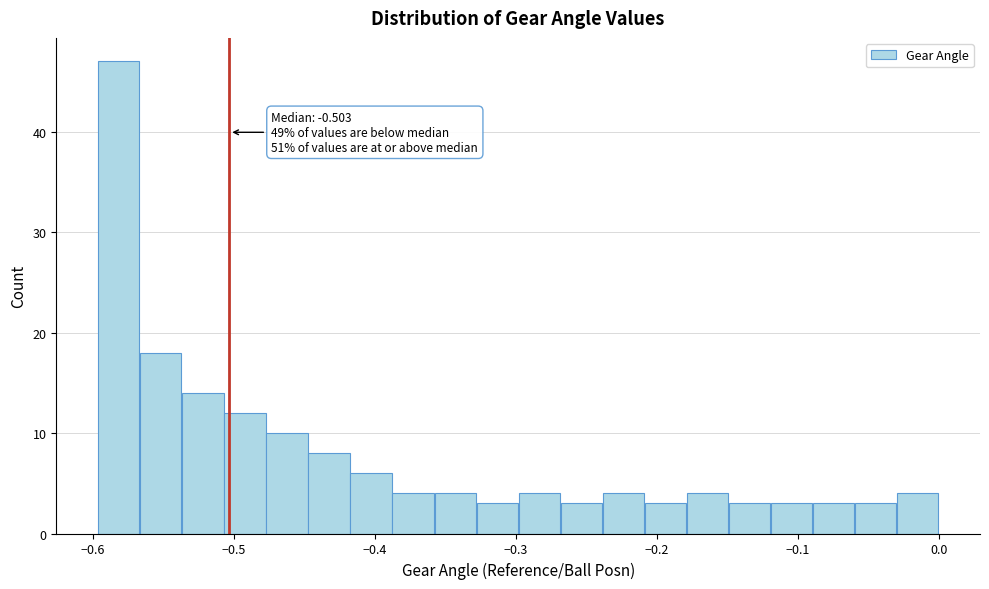

Around what value on the x-axis is the tallest bar? Give the approximate position of its centre, as read against the axis.

-0.58